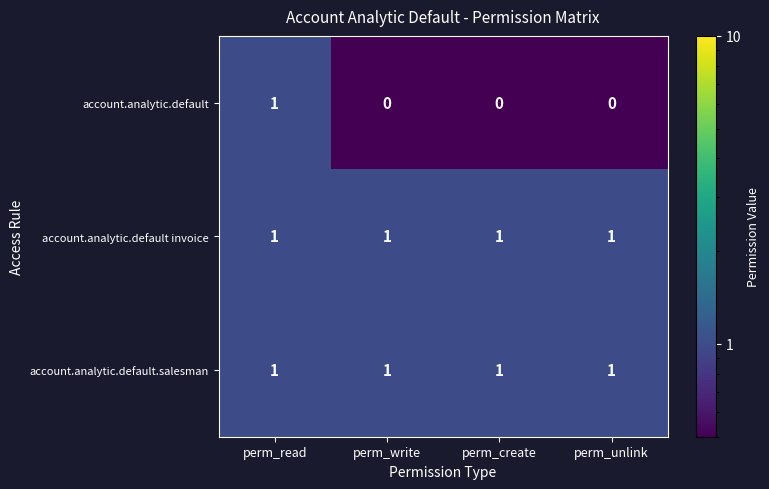

Reading left to right, what are all the values shown in this chart?

account.analytic.default: 1	0	0	0
account.analytic.default invoice: 1	1	1	1
account.analytic.default.salesman: 1	1	1	1